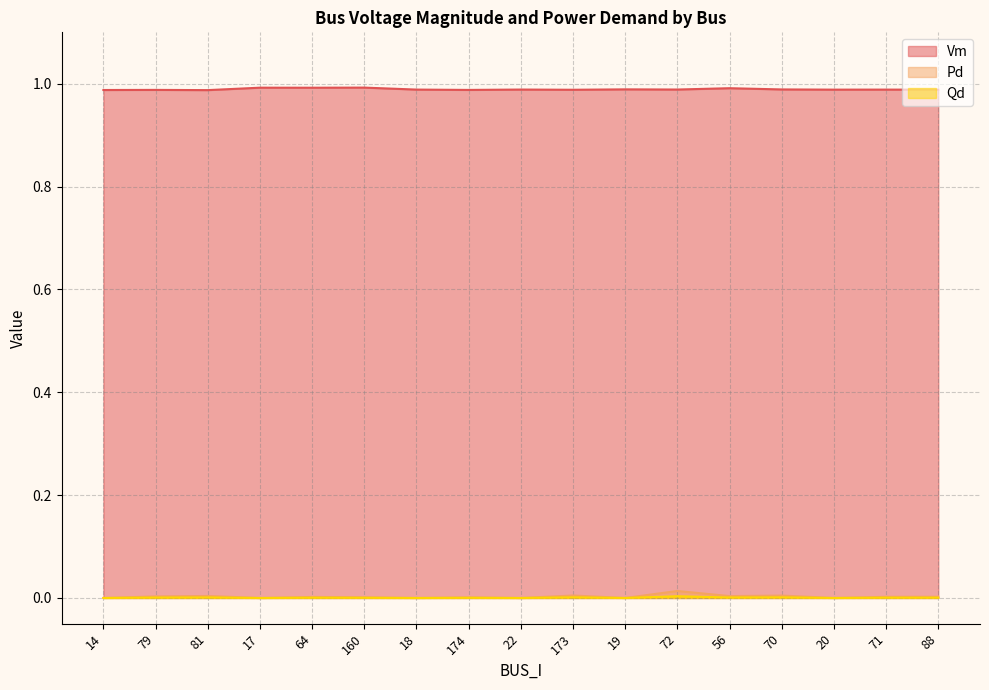

At 88, list the series in order from smallest to largest.

Qd, Pd, Vm